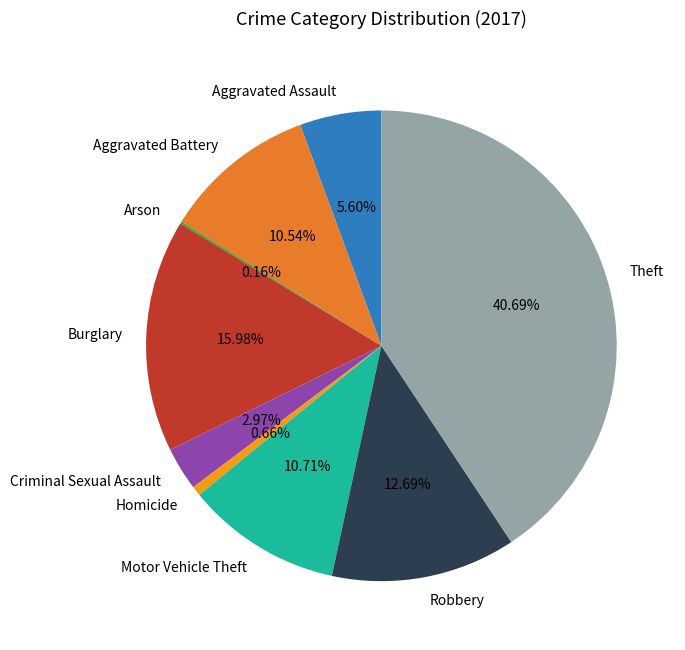

Combined, do Aggravated Assault and Motor Vehicle Theft account for over 50%?

No